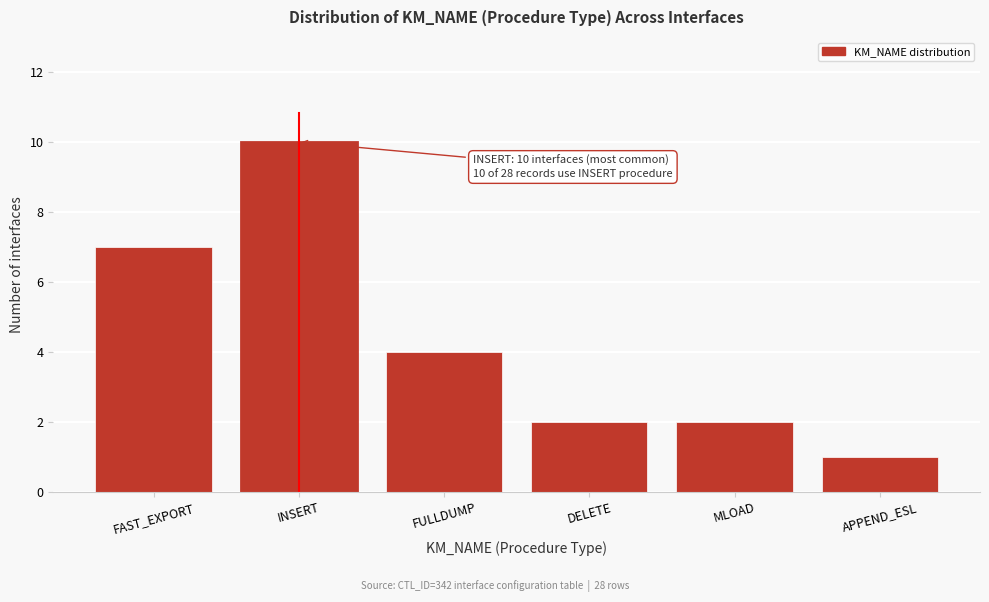

Reading left to right, list all the values displayed in this chart.

7	10	4	2	2	1